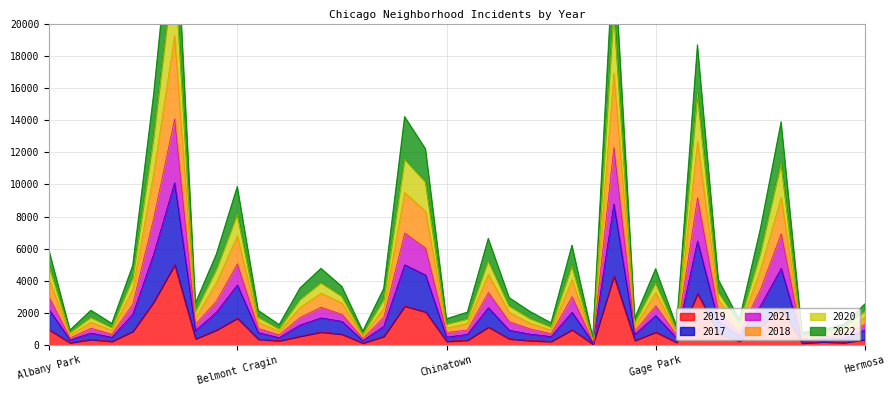

Where does the 2018 series first go above 2832?

Albany Park